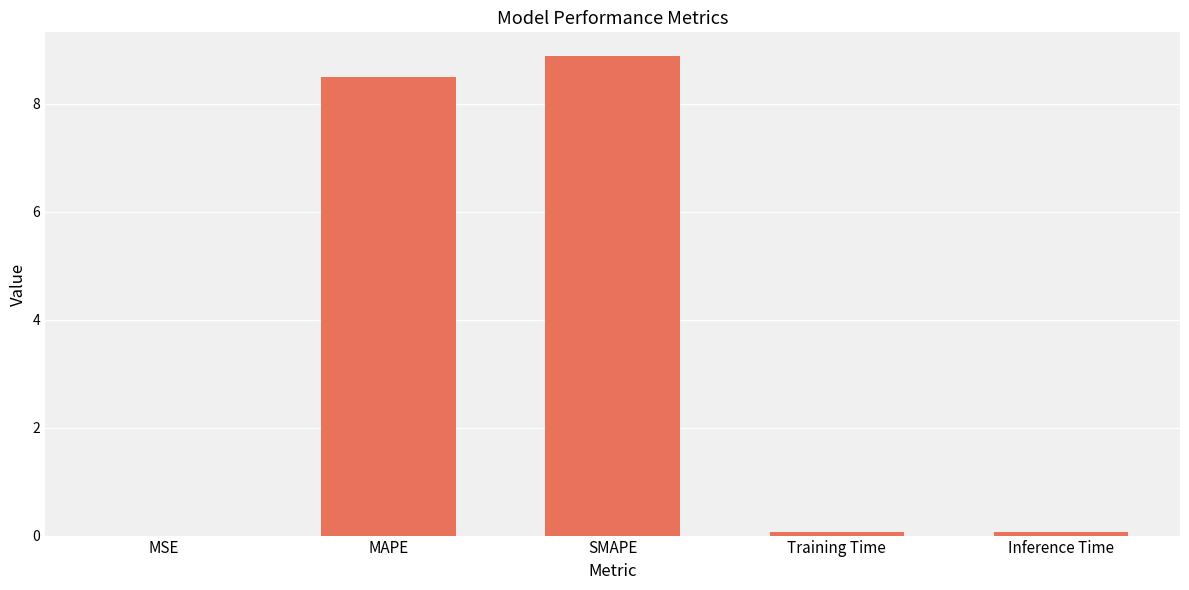

Is it true that the value at MAPE is 12.3?

False